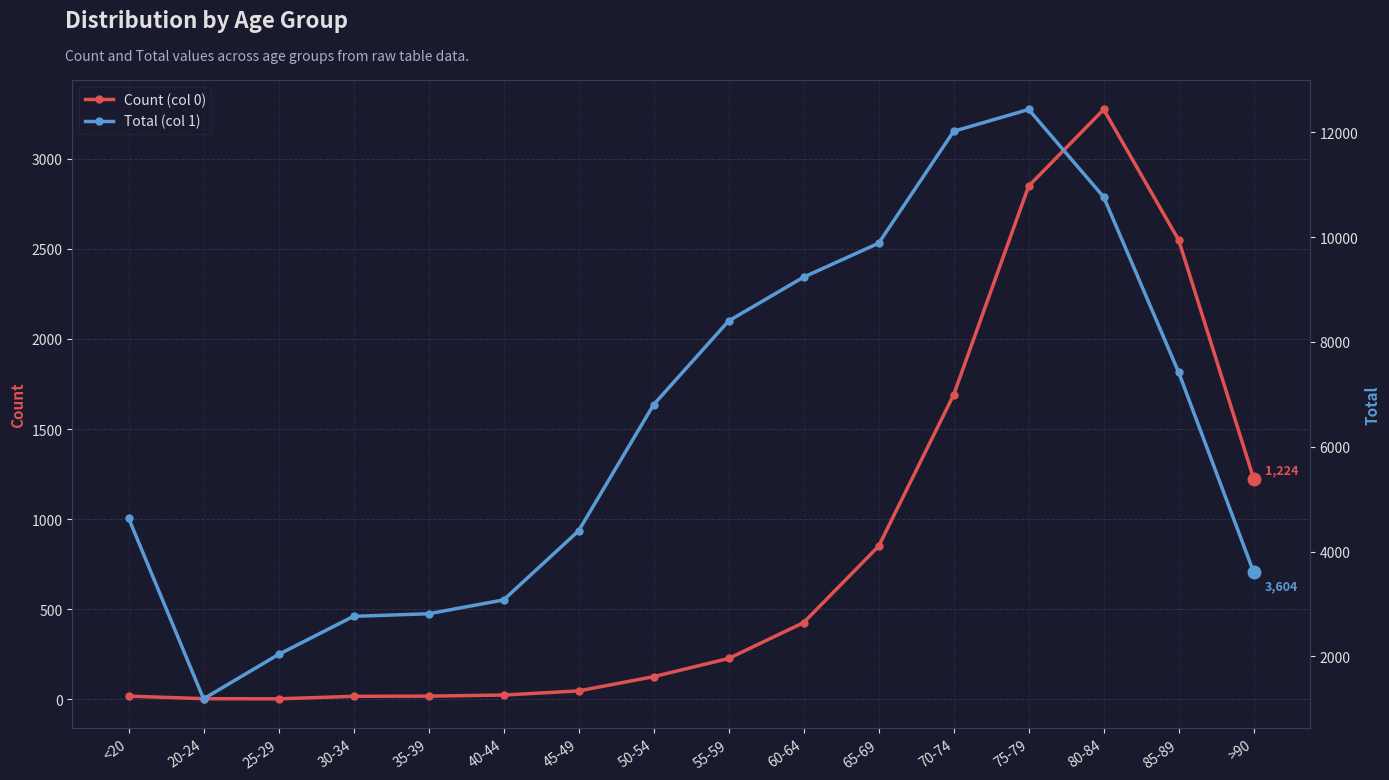

What is the sum of the Total (col 1) values at 55-59 and 70-74?

20418